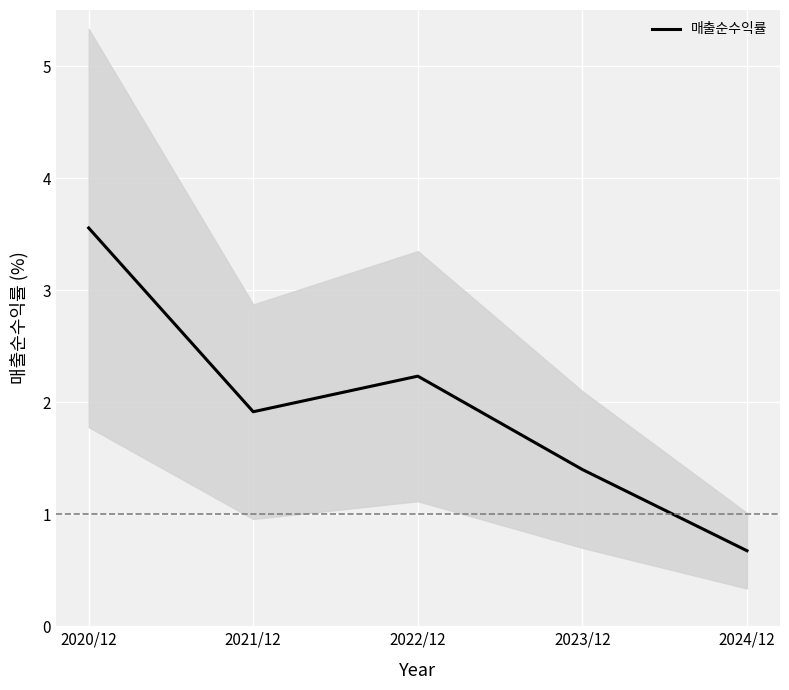

Rank the categories by value from lowest to highest.

2024/12, 2023/12, 2021/12, 2022/12, 2020/12